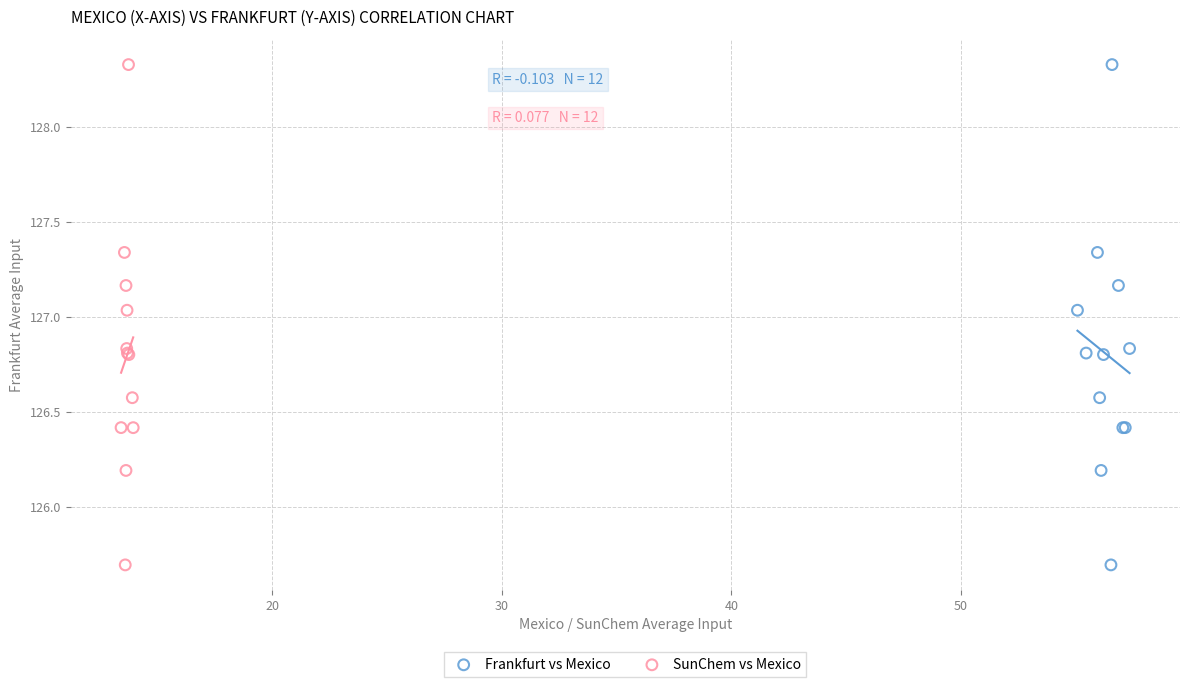

What are all the series names shown in the legend?

Frankfurt vs Mexico, SunChem vs Mexico